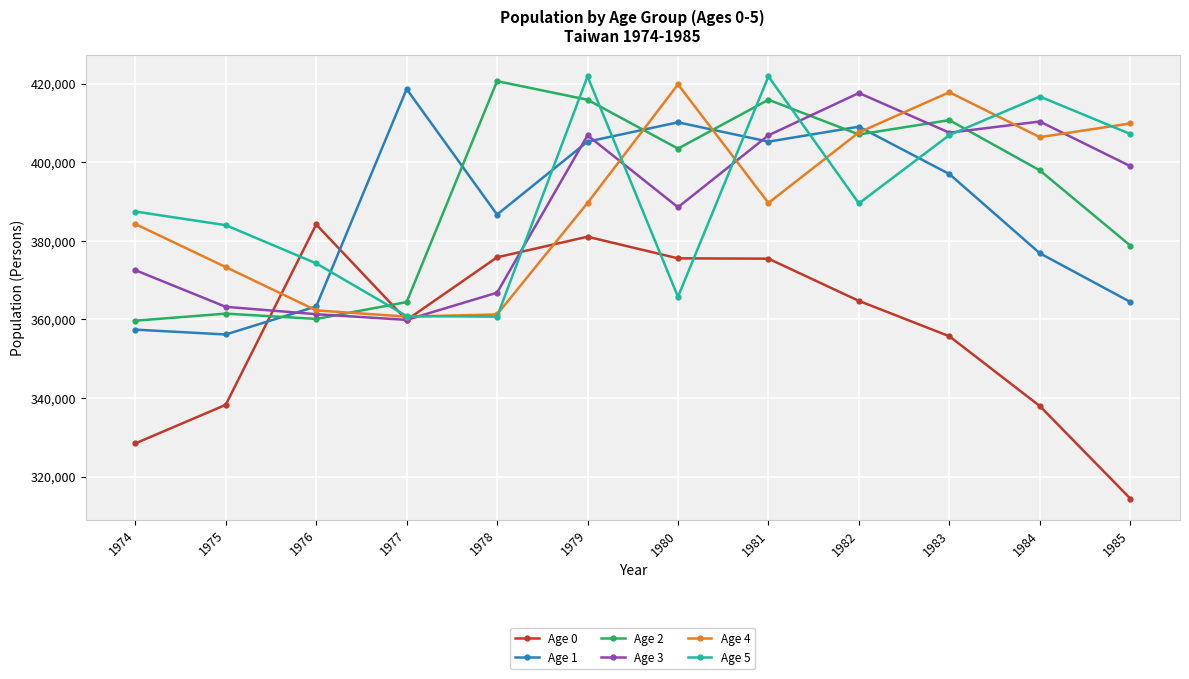

Which series has the widest spread of values?

Age 0